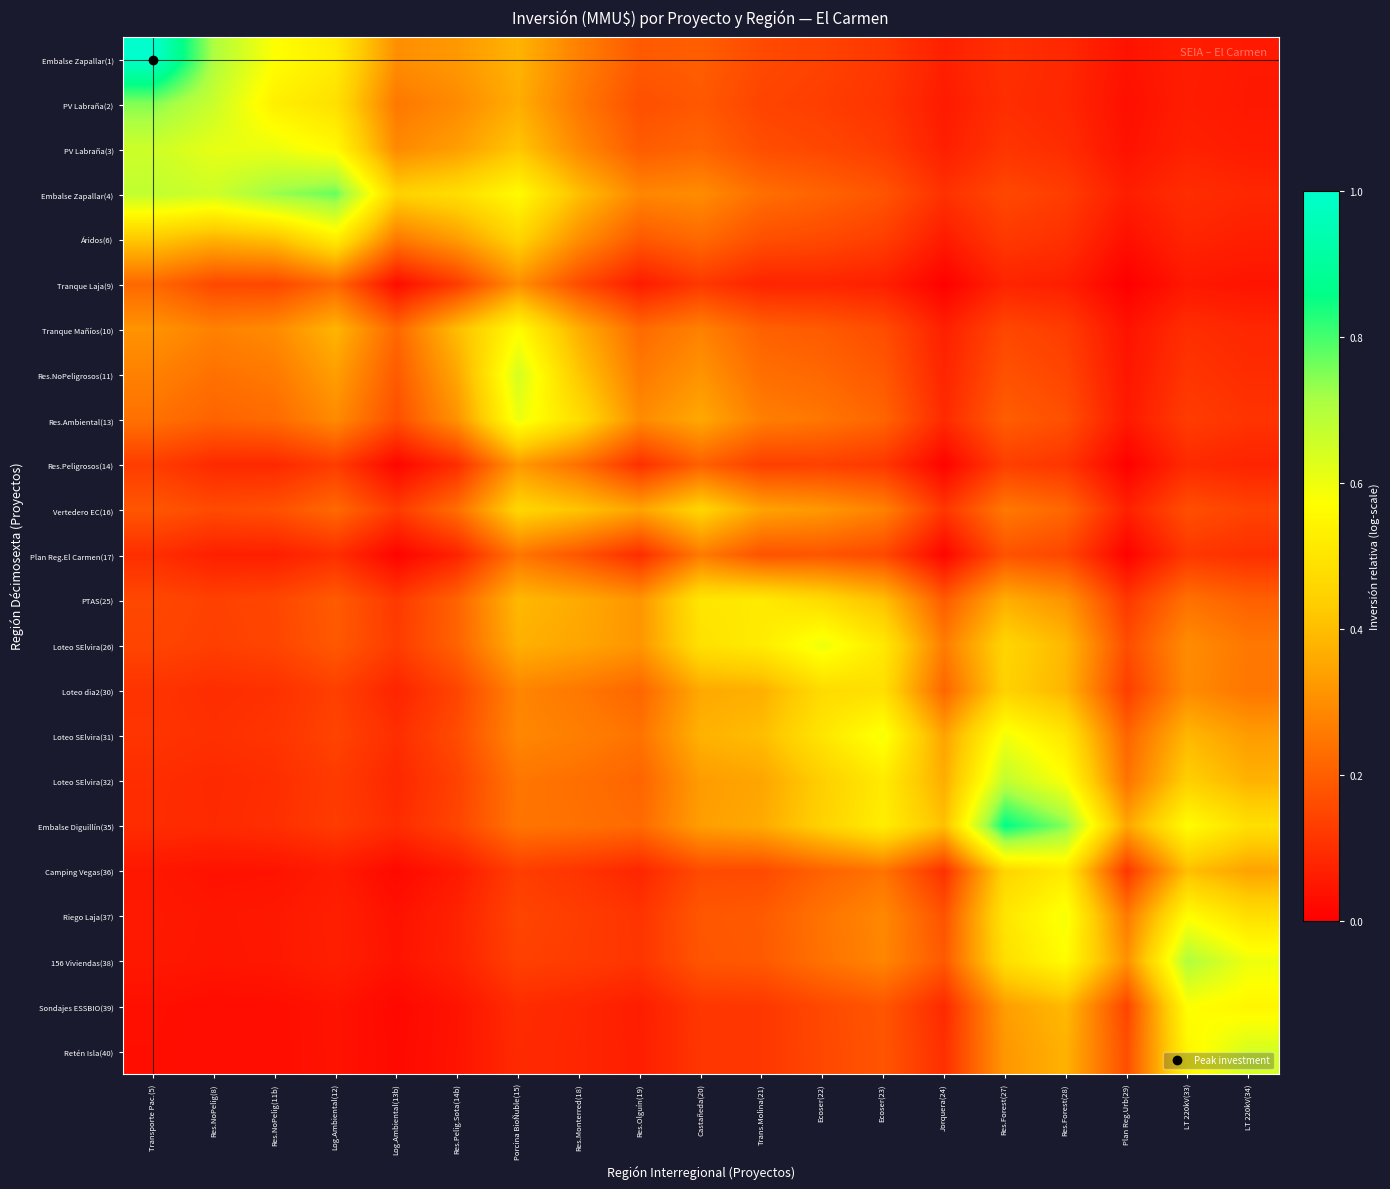

At which category is the sum across all series the highest?

Porcina BioÑuble(15)